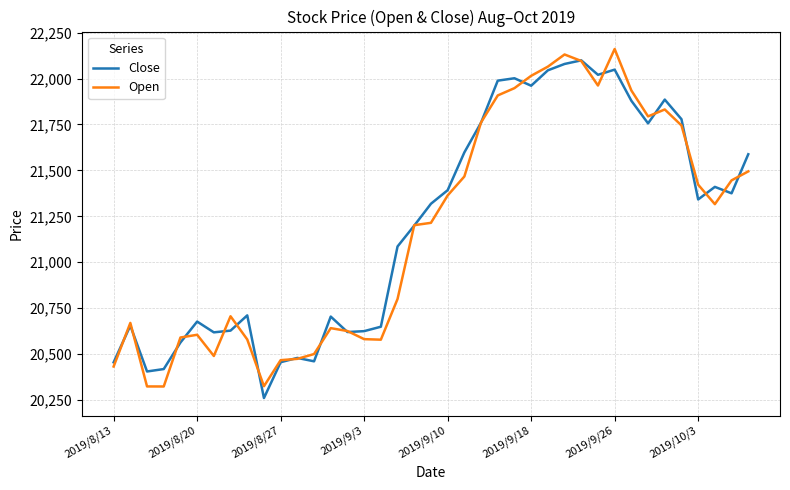

How many lines are shown in the chart?

2